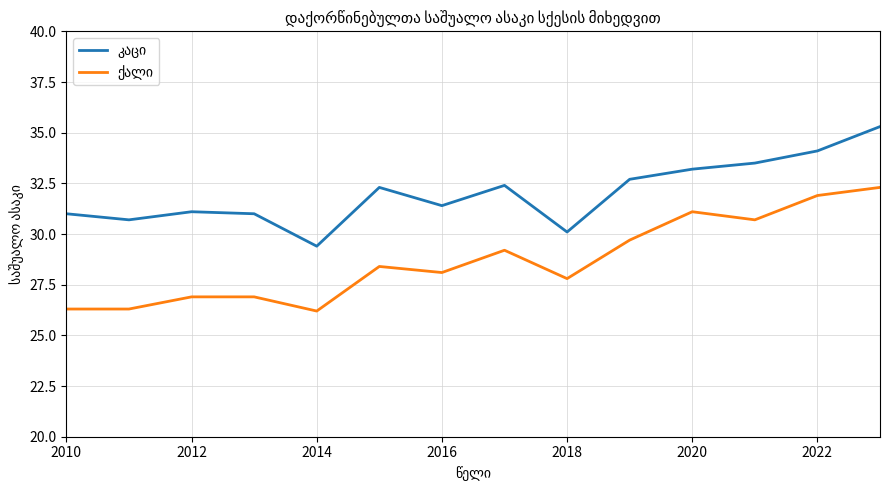

What is the greatest value displayed?

35.3